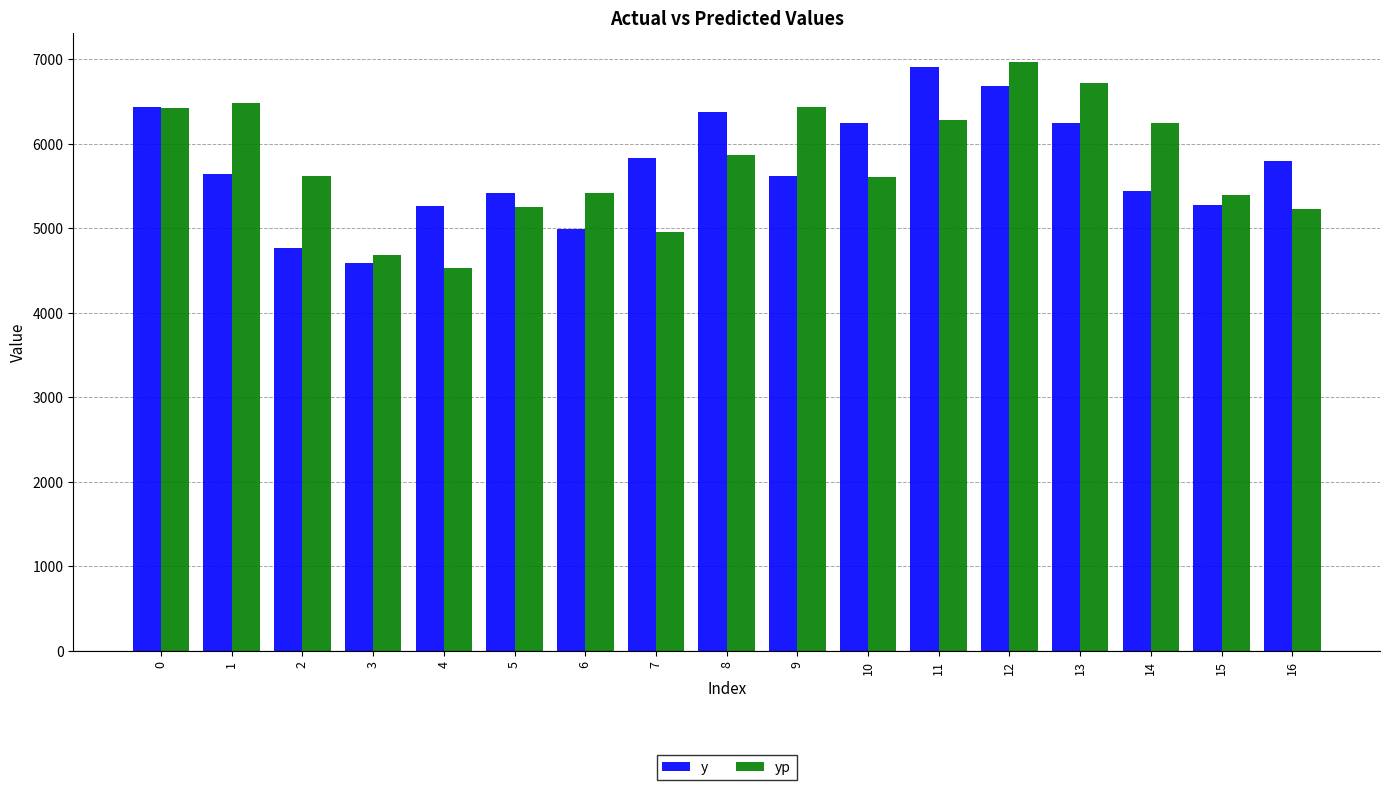

True or false: yp has a value of 2538.4 at 11.

False